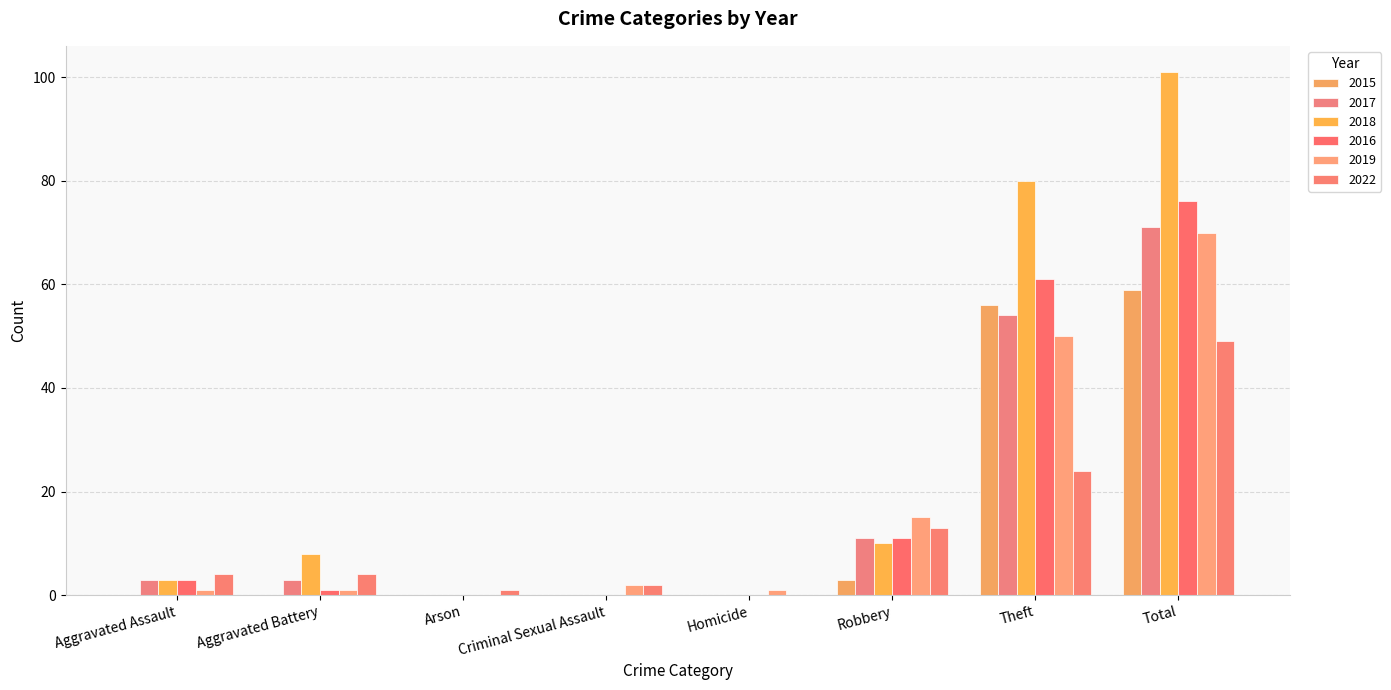

Read the 2017 value at Total, to the nearest 10.

70